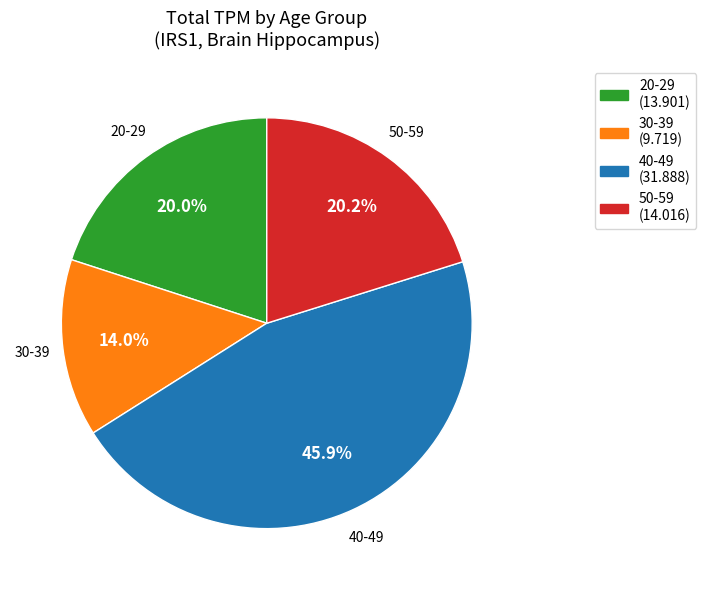

What is the ratio of the value at 30-39 to the value at 40-49?

0.3